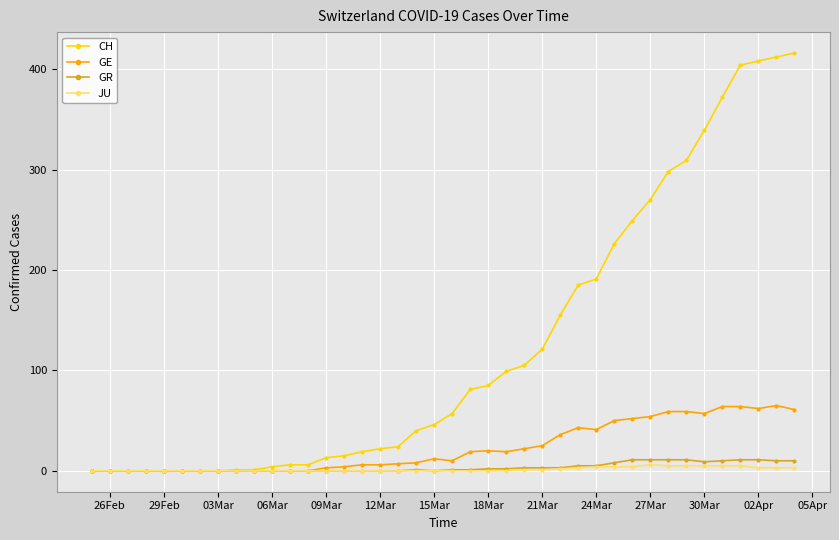

Which series has the largest total across all categories?

CH